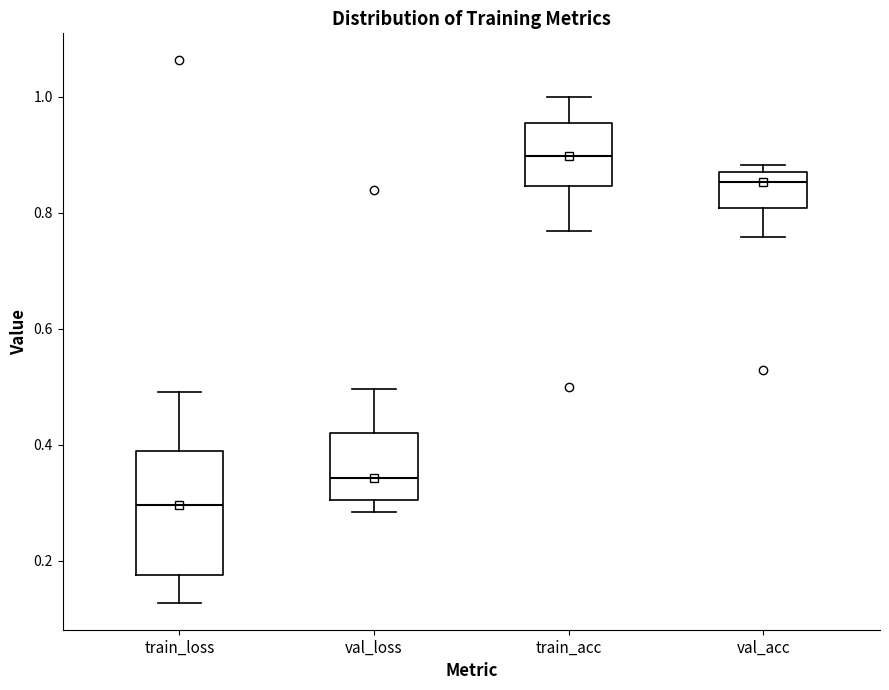

Which box has the highest median line?

train_acc